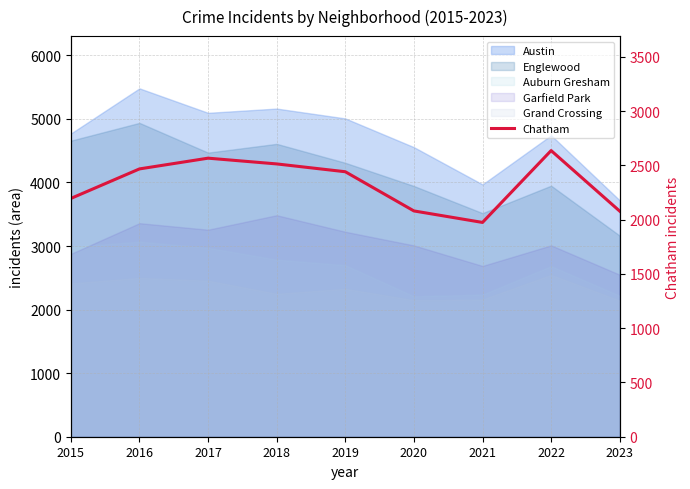

What is the change in value from 2015 to 2018?

+318